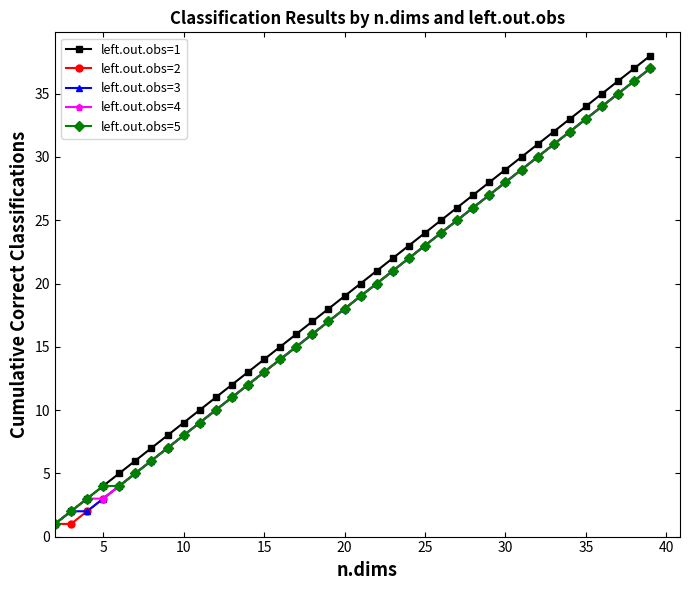

Reading left to right, extract all data points from this chart.

left.out.obs=1: 1	2	3	4	5	6	7	8	9	10	11	12	13	14	15	16	17	18	19	20	21	22	23	24	25	26	27	28	29	30	31	32	33	34	35	36	37	38
left.out.obs=2: 1	1	2	3	4	5	6	7	8	9	10	11	12	13	14	15	16	17	18	19	20	21	22	23	24	25	26	27	28	29	30	31	32	33	34	35	36	37
left.out.obs=3: 1	2	2	3	4	5	6	7	8	9	10	11	12	13	14	15	16	17	18	19	20	21	22	23	24	25	26	27	28	29	30	31	32	33	34	35	36	37
left.out.obs=4: 1	2	3	3	4	5	6	7	8	9	10	11	12	13	14	15	16	17	18	19	20	21	22	23	24	25	26	27	28	29	30	31	32	33	34	35	36	37
left.out.obs=5: 1	2	3	4	4	5	6	7	8	9	10	11	12	13	14	15	16	17	18	19	20	21	22	23	24	25	26	27	28	29	30	31	32	33	34	35	36	37